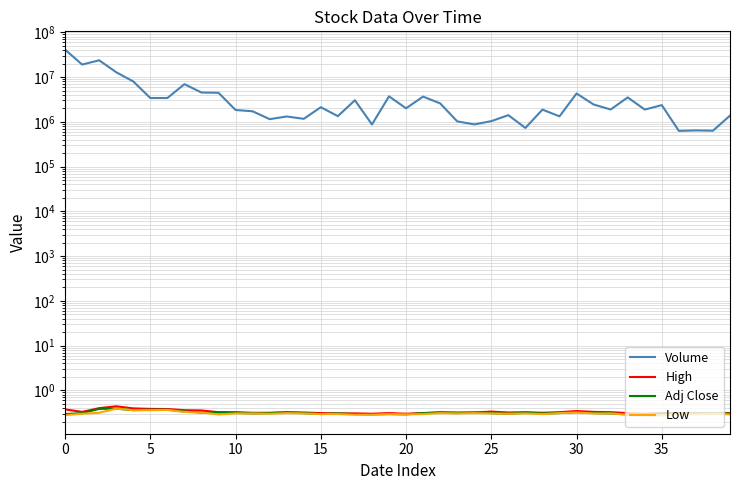

What is the label of the 21st point from the left?

20